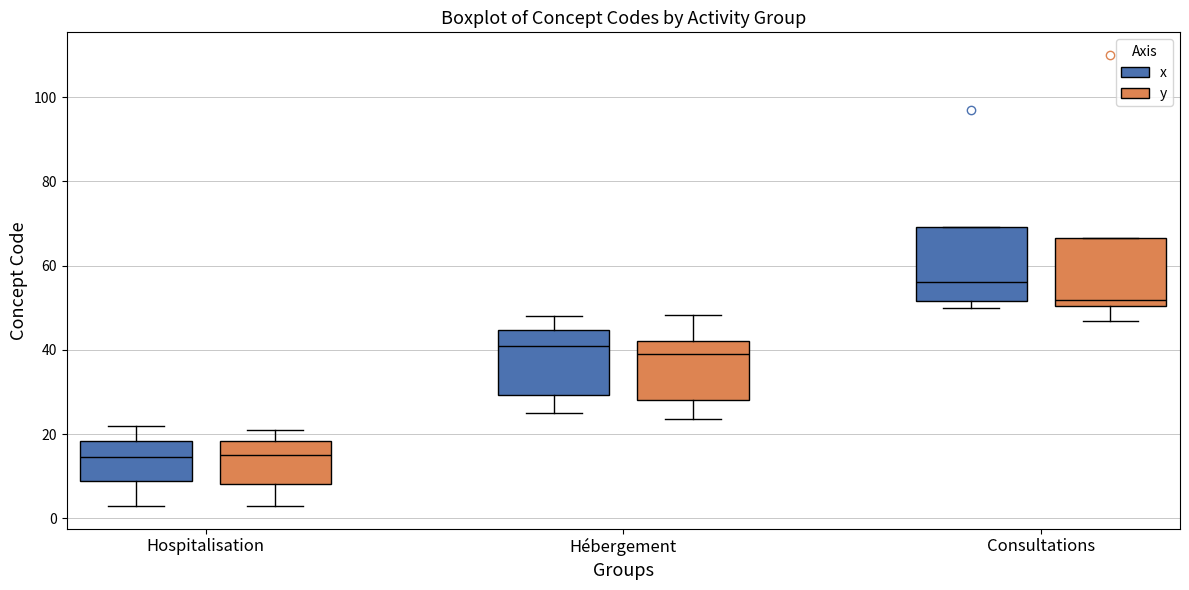

Where does the median line of the box for Hospitalisation (y) sit on the y-axis? The values are not printed on the chart, so give them approximately, as read against the axis.

16